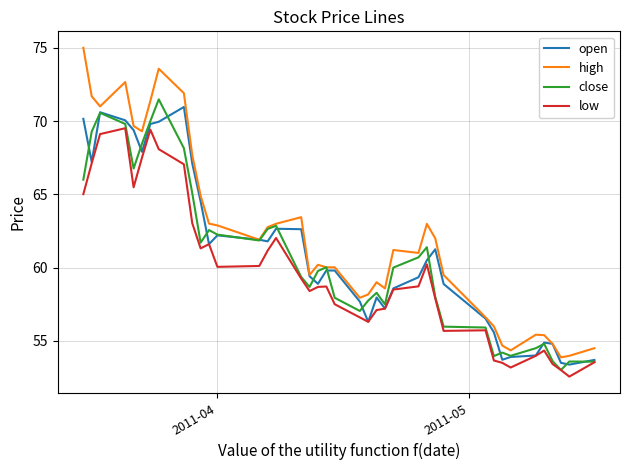

Which series has the widest spread of values?

high